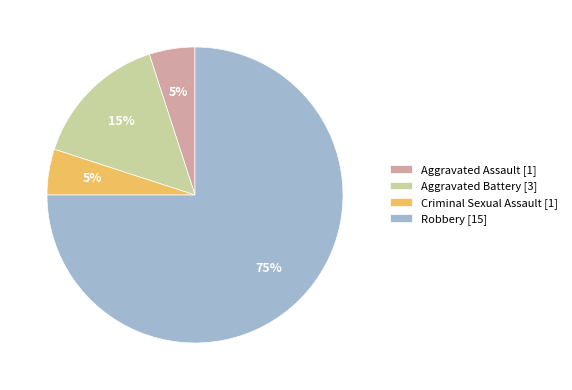

How many segments does this pie chart have?

4